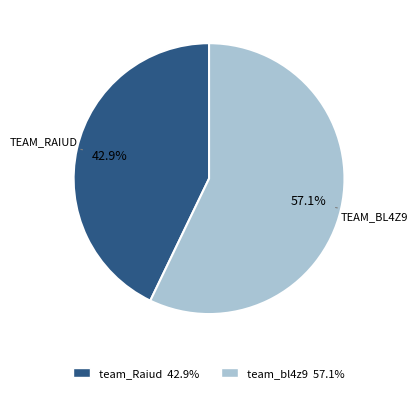

The team_Raiud slice represents 38% of the pie. True or false?

False